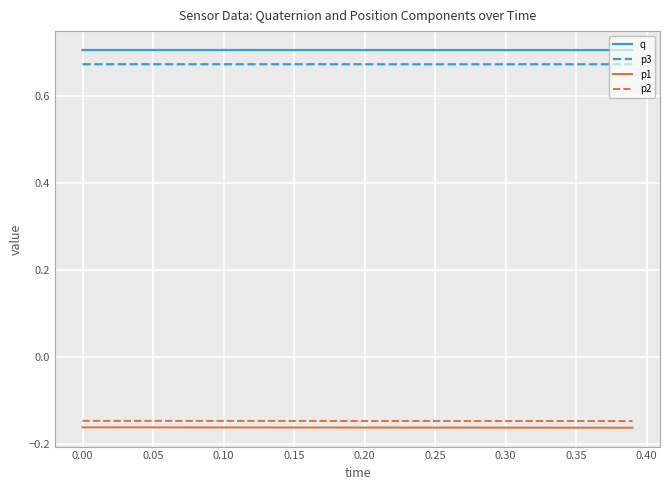

True or false: p3 and p2 intersect in this chart.

False